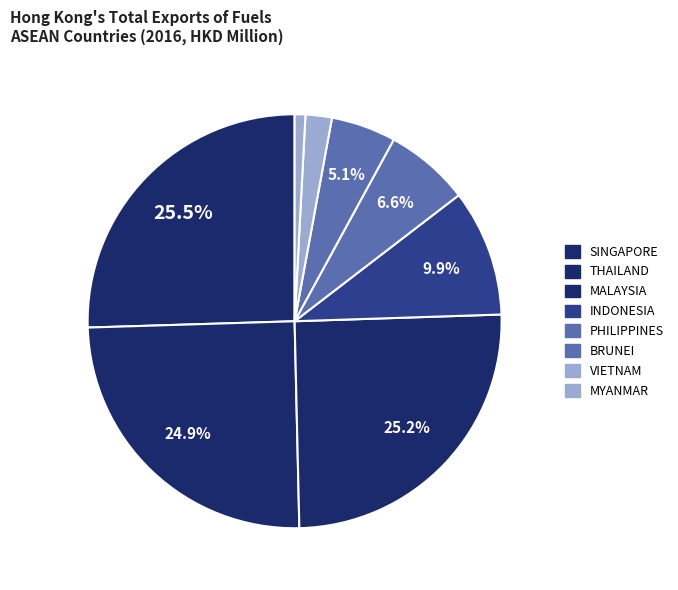

Which category has the smallest portion of the pie?

MYANMAR